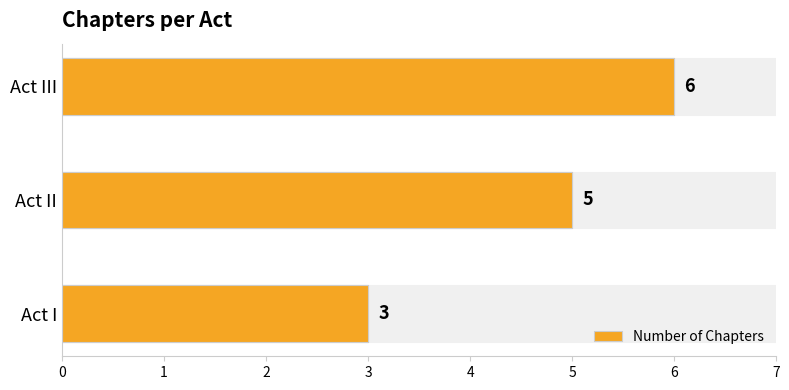

How many series are shown in this chart?

1